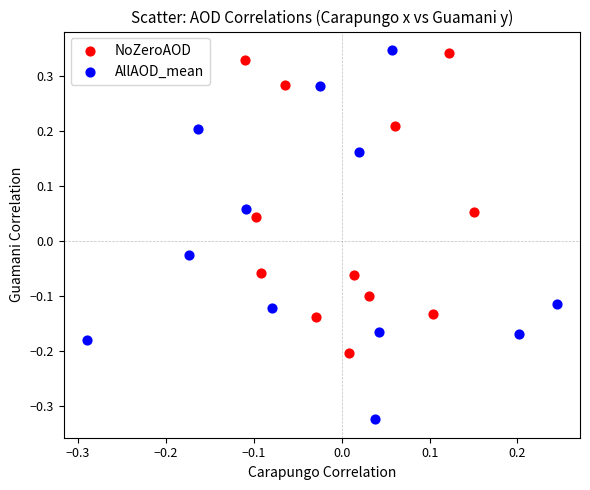

Which series has the widest spread of Y values?

AllAOD_mean